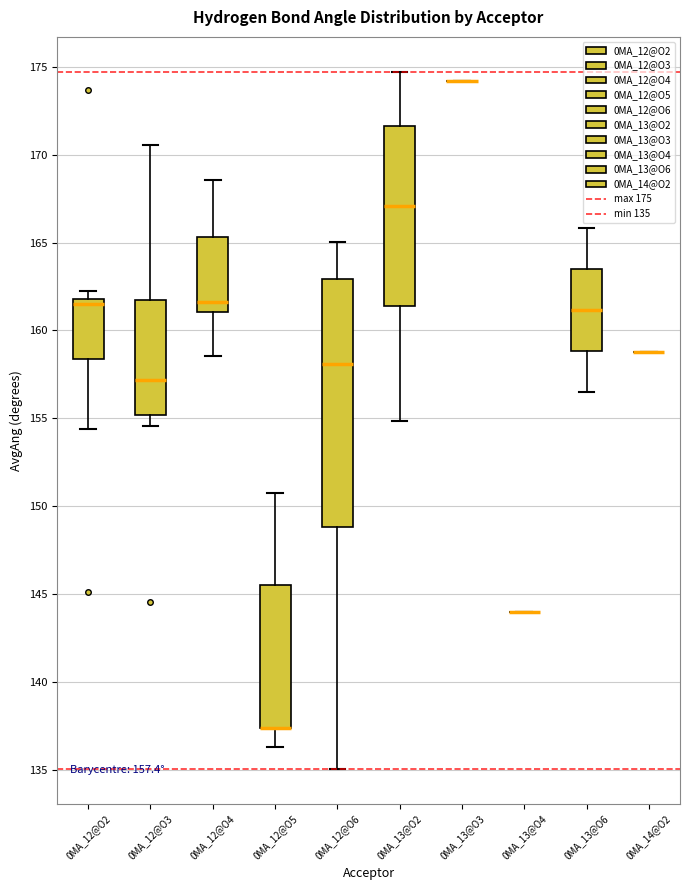

Comparing the boxes themselves (not the whiskers), which one is the tallest?

0MA_12@O6